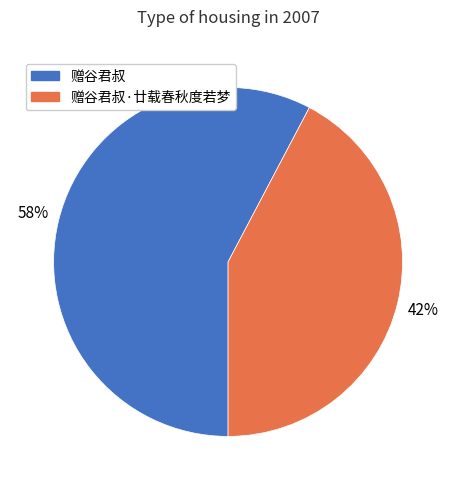

Count the number of slices in the pie.

2